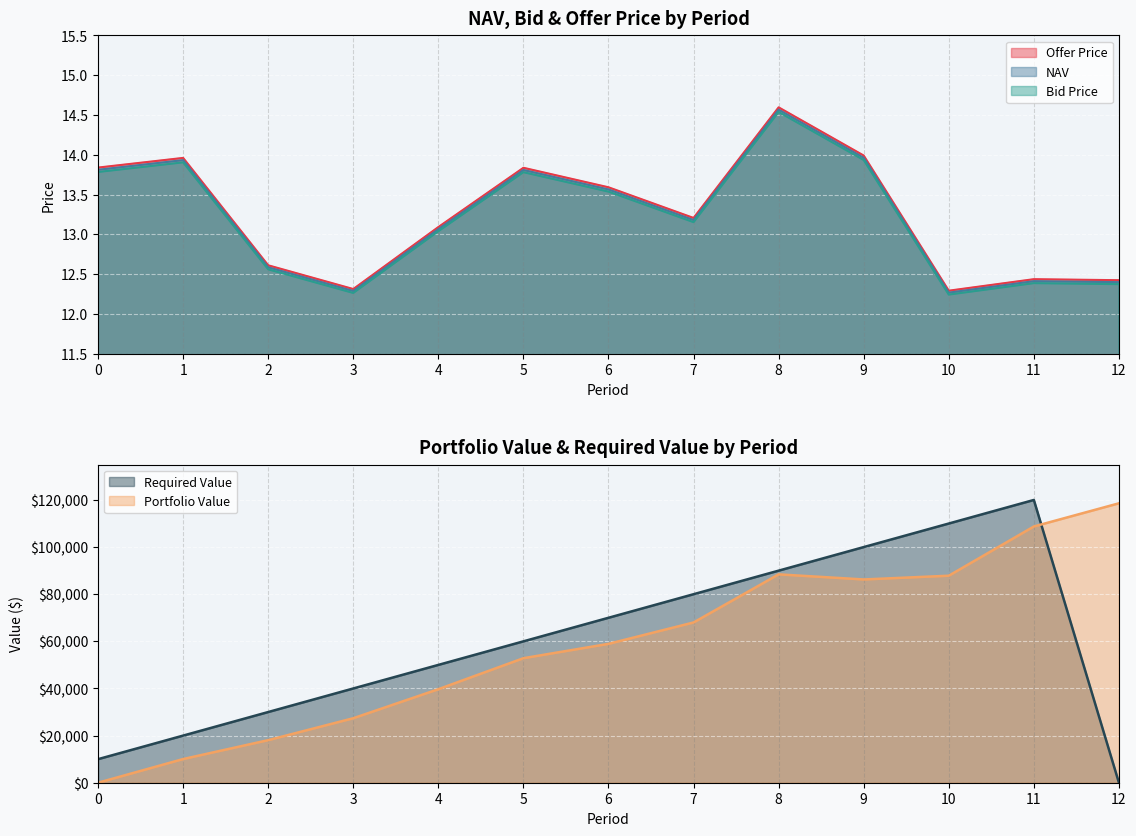

What is the smallest value displayed?

12.2